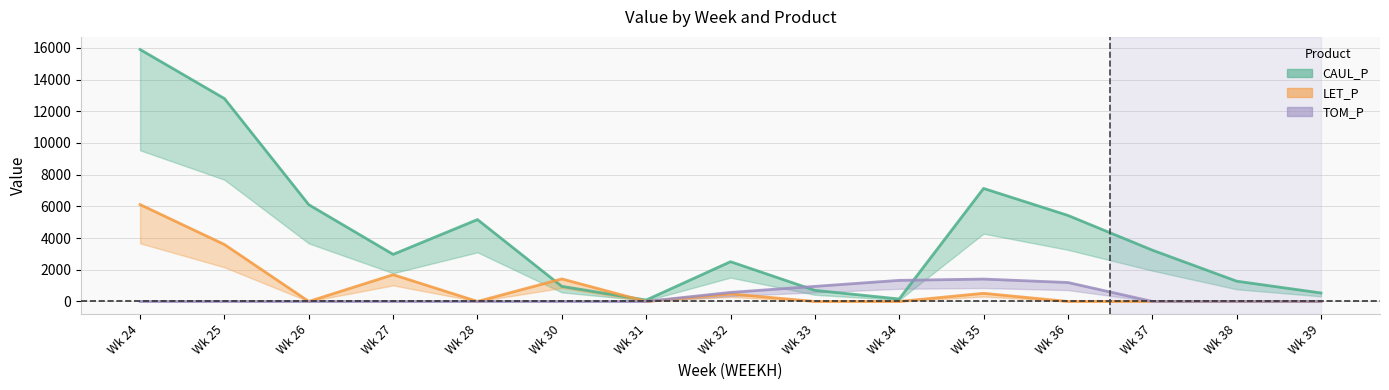

List the series in order of their peak value, highest first.

CAUL_P, LET_P, TOM_P